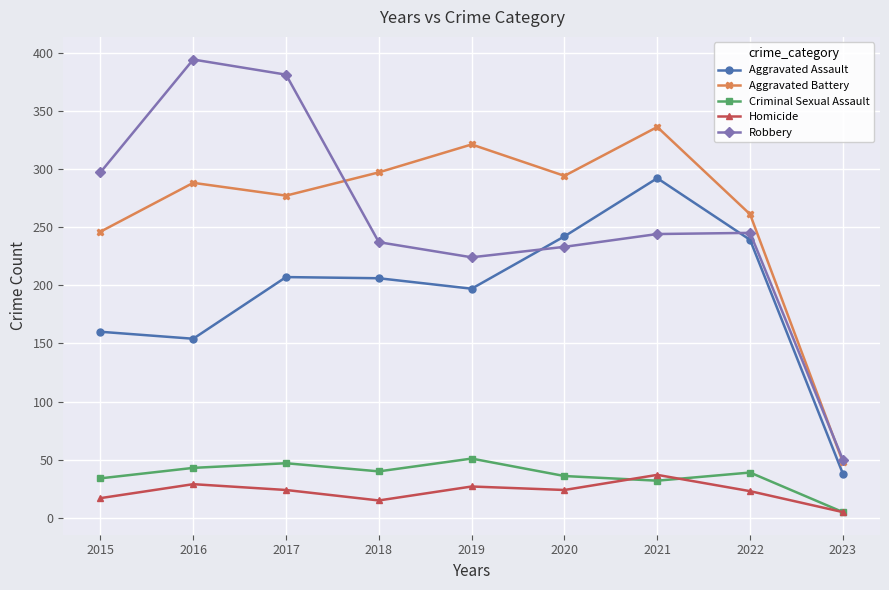

True or false: Aggravated Assault has more than 2 points higher than both neighbors.

False